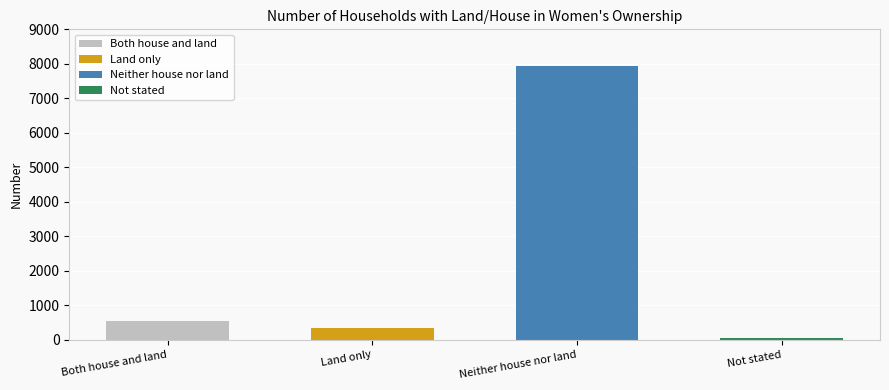

Count the number of values greater than 540.

1